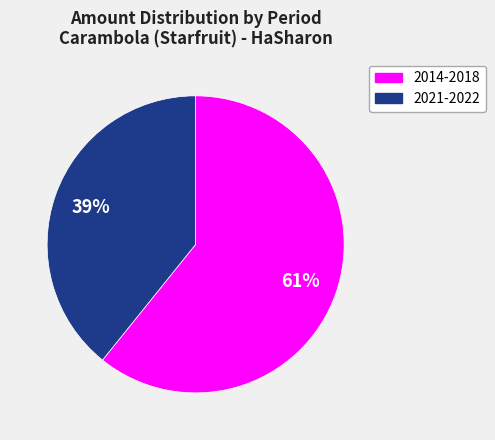

To the nearest percent, what is the difference between the largest and smallest slice percentages?

22%